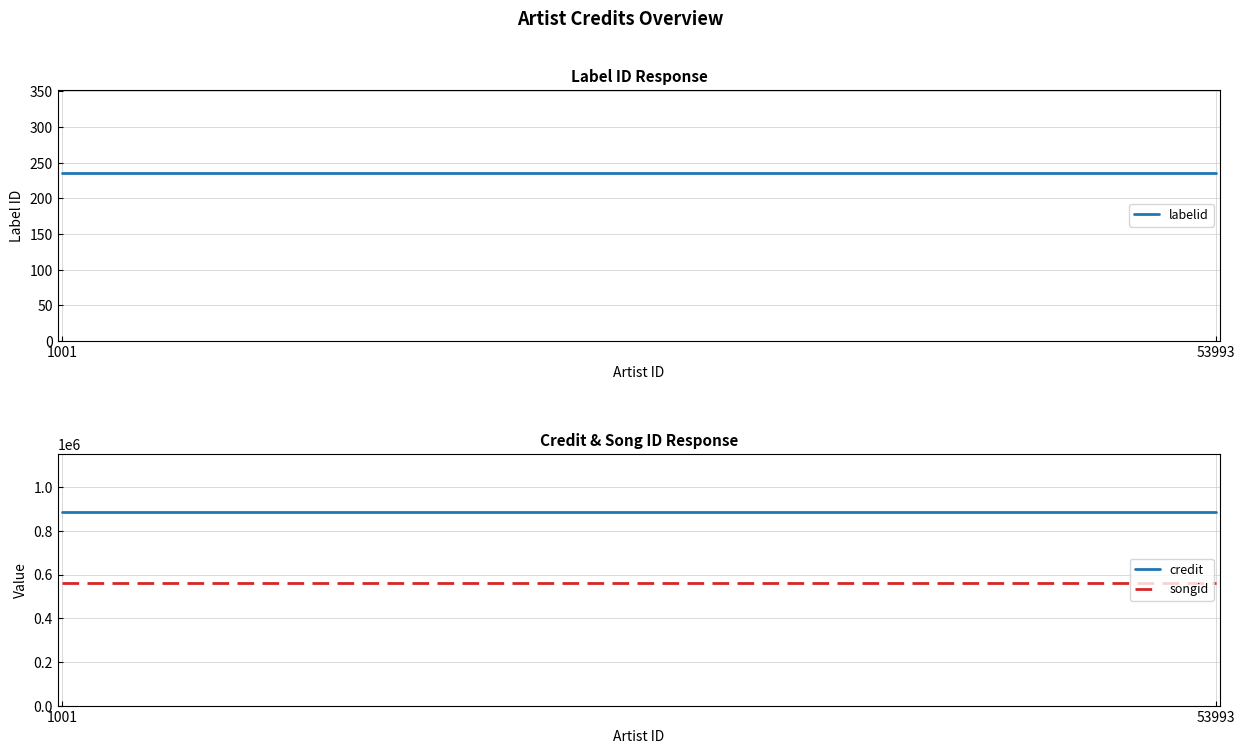

Is this an area chart (filled region under the line)?

No